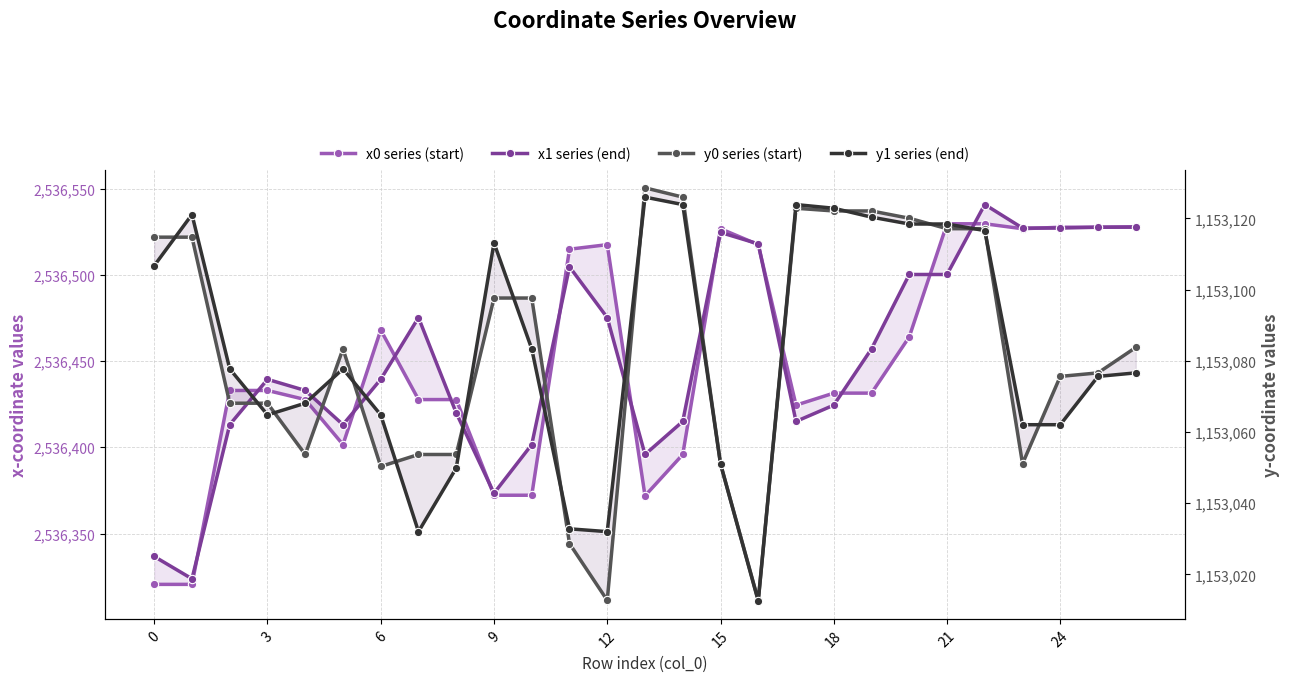

What are all the series names shown in the legend?

x0 series (start), x1 series (end), y0 series (start), y1 series (end)